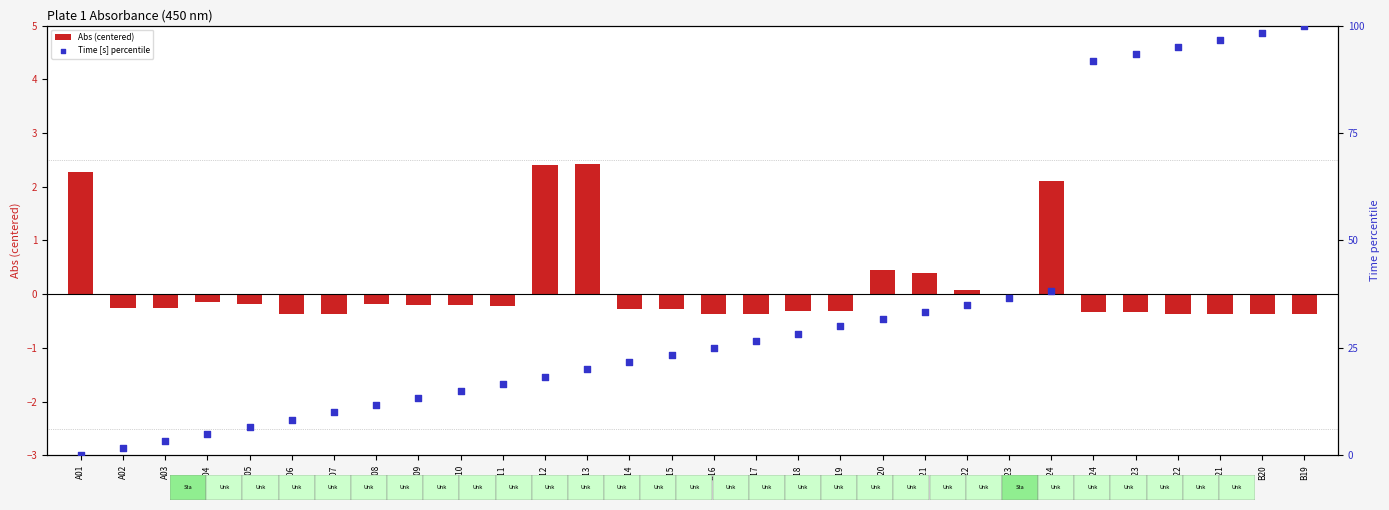

Which series has the largest total across all categories?

Time [s] percentile